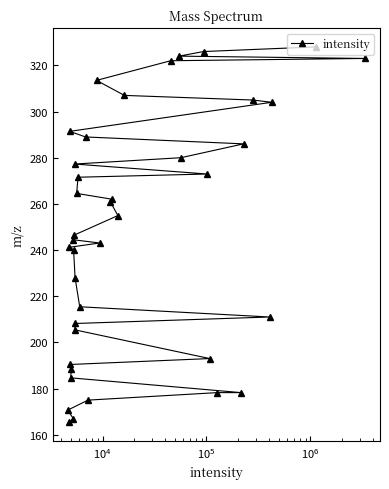

What is the greatest value displayed?

328.0